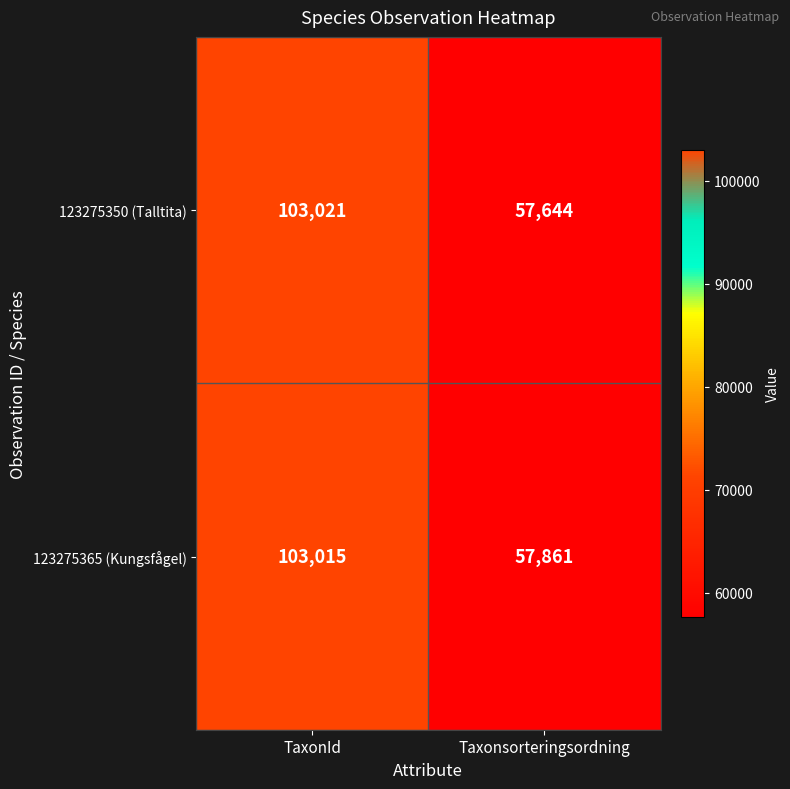

At which label is 123275350 (Talltita) closest to 80332?

Taxonsorteringsordning